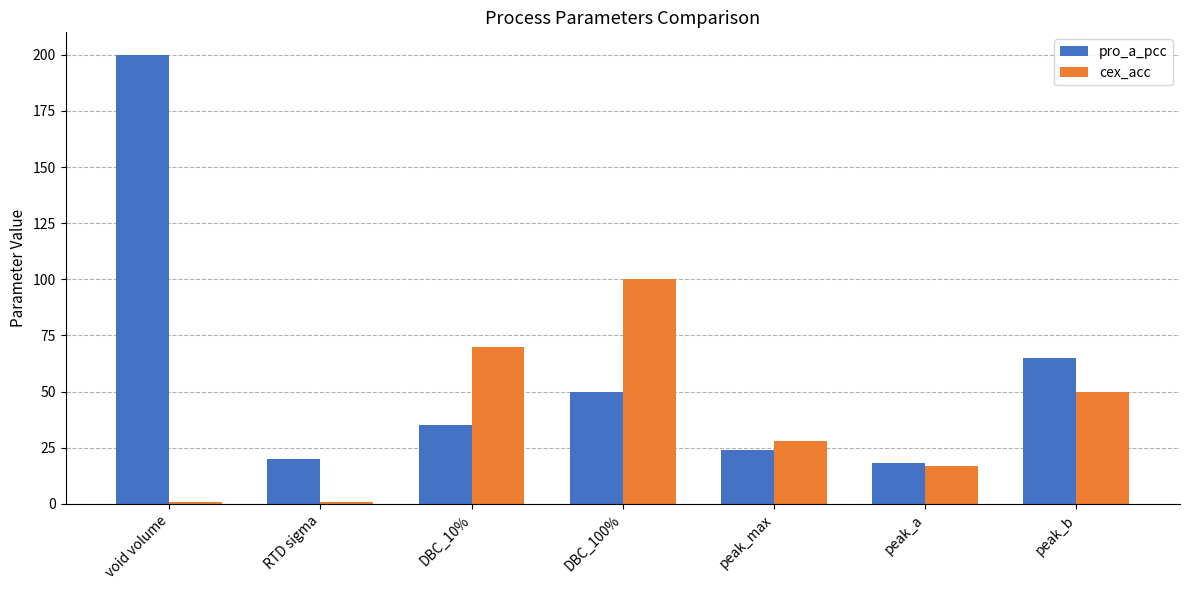

How many groups of bars are there?

7